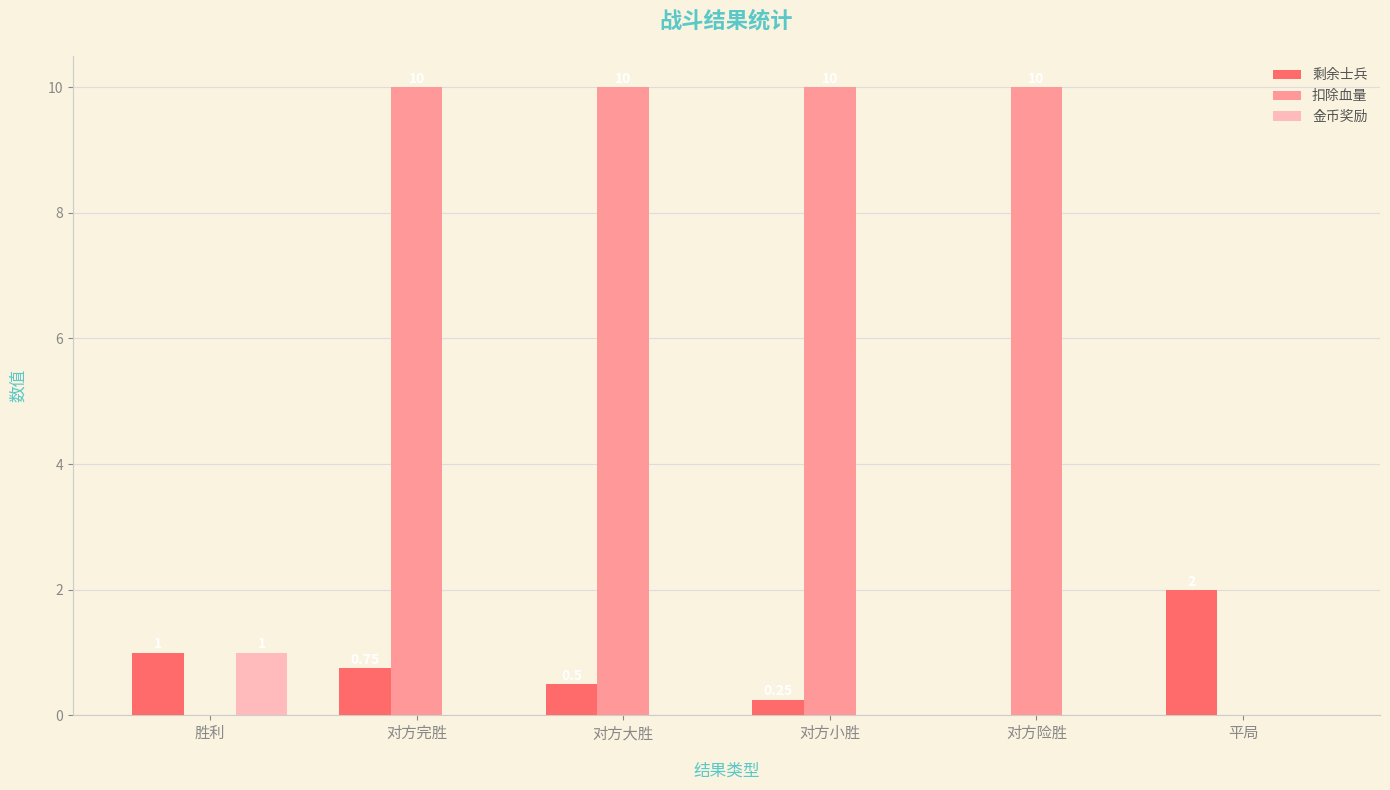

Which series changed the most between 对方大胜 and 对方小胜?

剩余士兵